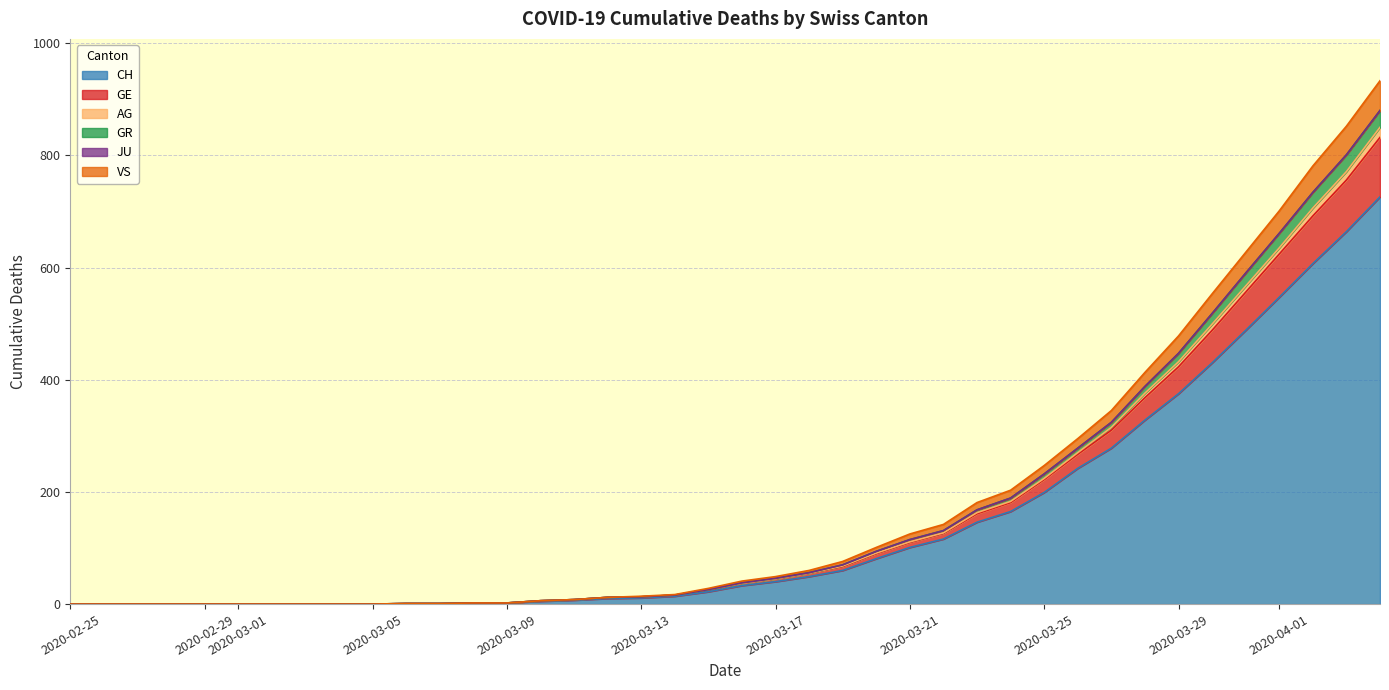

Does the chart display data point markers on the line(s)?

No